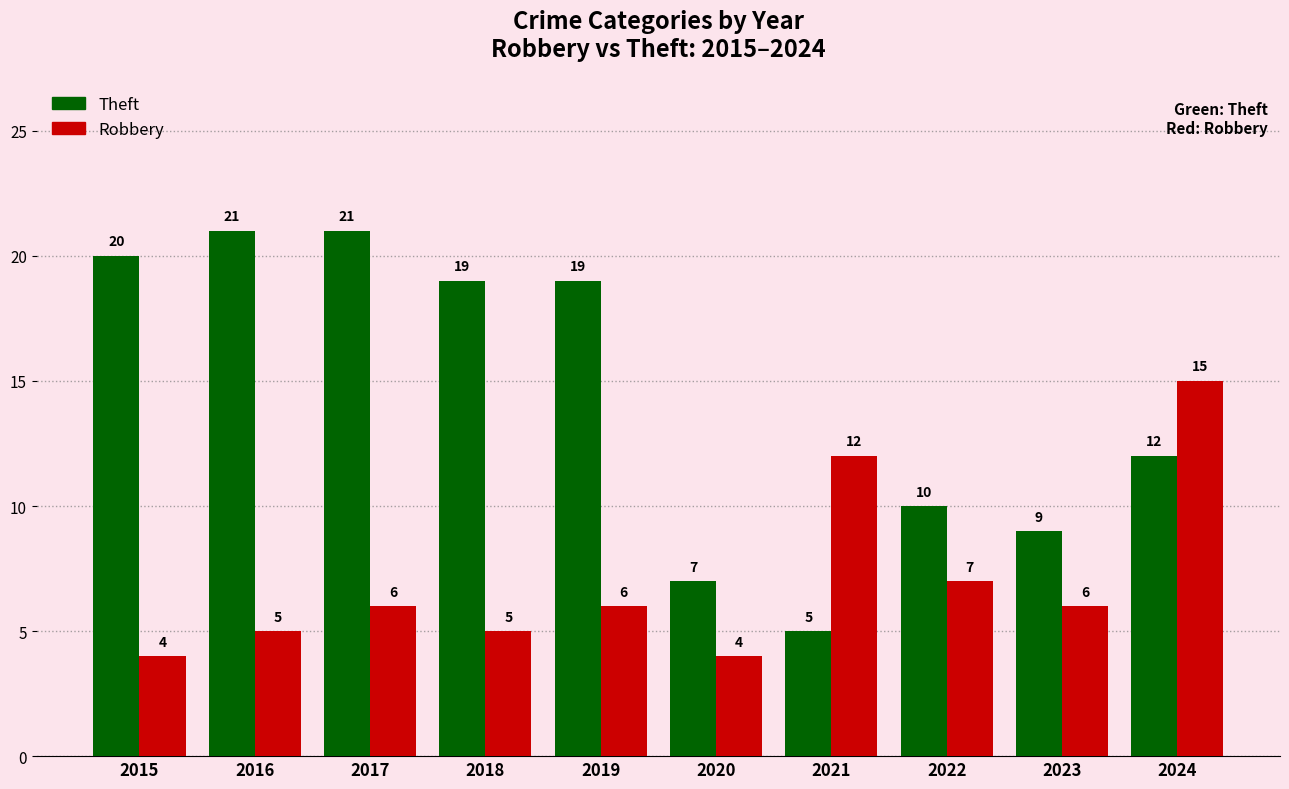

Is it true that Robbery equals 12 at 2021?

True